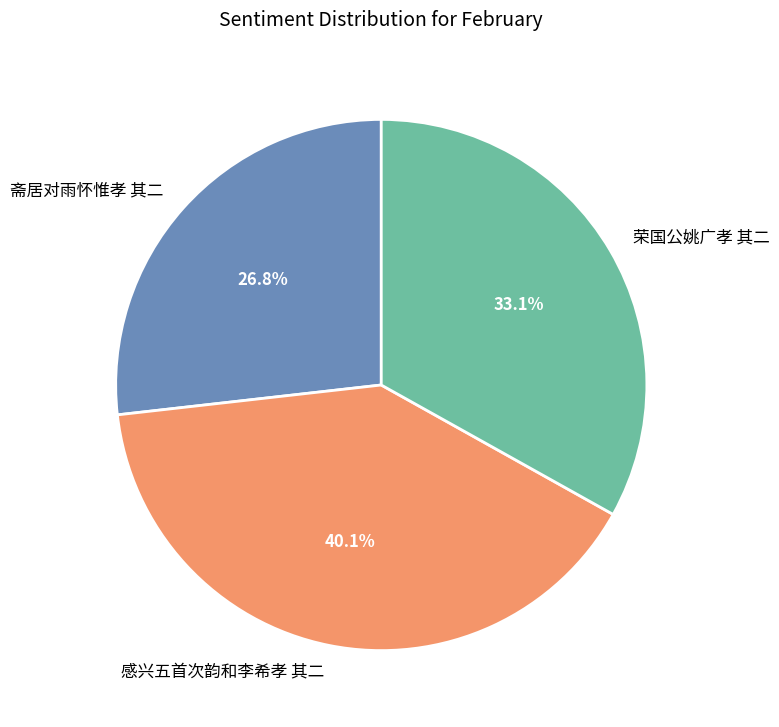

Is it true that 斋居对雨怀惟孝 其二 is 27% of the pie?

True